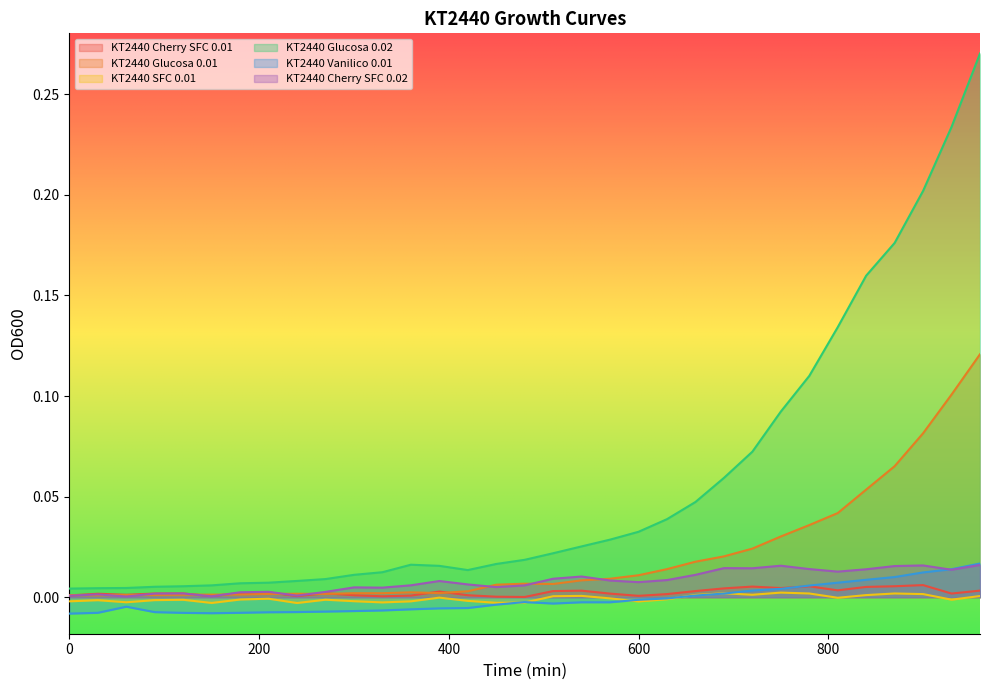

What is the sum of all KT2440 Glucosa 0.01 values?

0.7